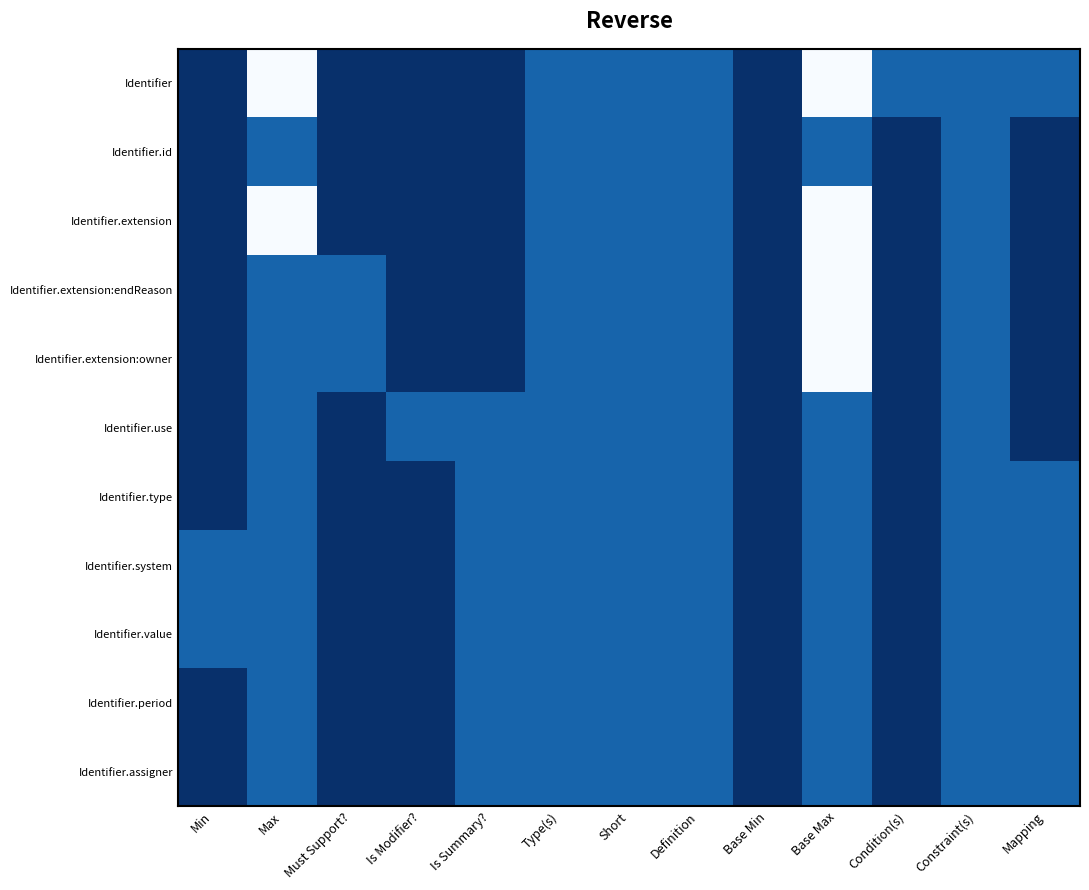

At how many categories does at least one series exceed 0?

12